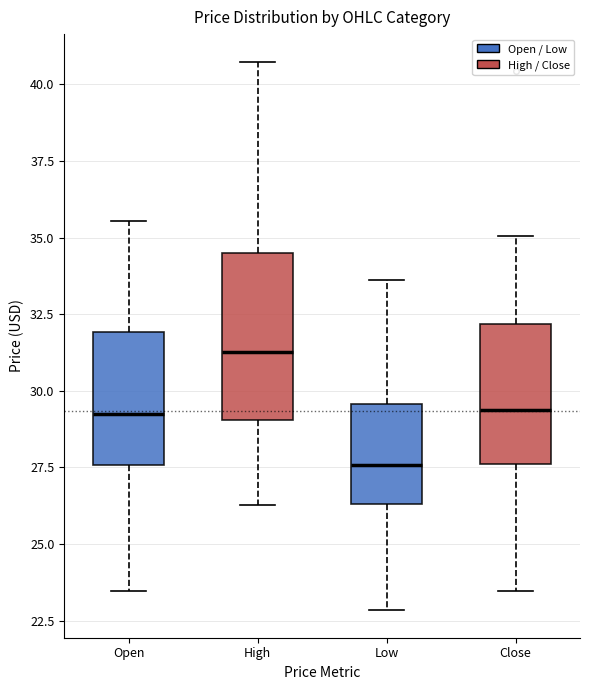

Reading left to right, transcribe this box plot: for each box, give where its median line is, the range the box spans, and where its two whiskers end, as read against the y-axis. The values are not printed on the chart, so give them approximately, as read against the axis.

Open: median 29.0, box 27.5 to 32.0, whiskers 23.5 to 35.5
High: median 31.5, box 29.0 to 34.5, whiskers 26.5 to 40.5
Low: median 27.5, box 26.5 to 29.5, whiskers 23.0 to 33.5
Close: median 29.5, box 27.5 to 32.0, whiskers 23.5 to 35.0